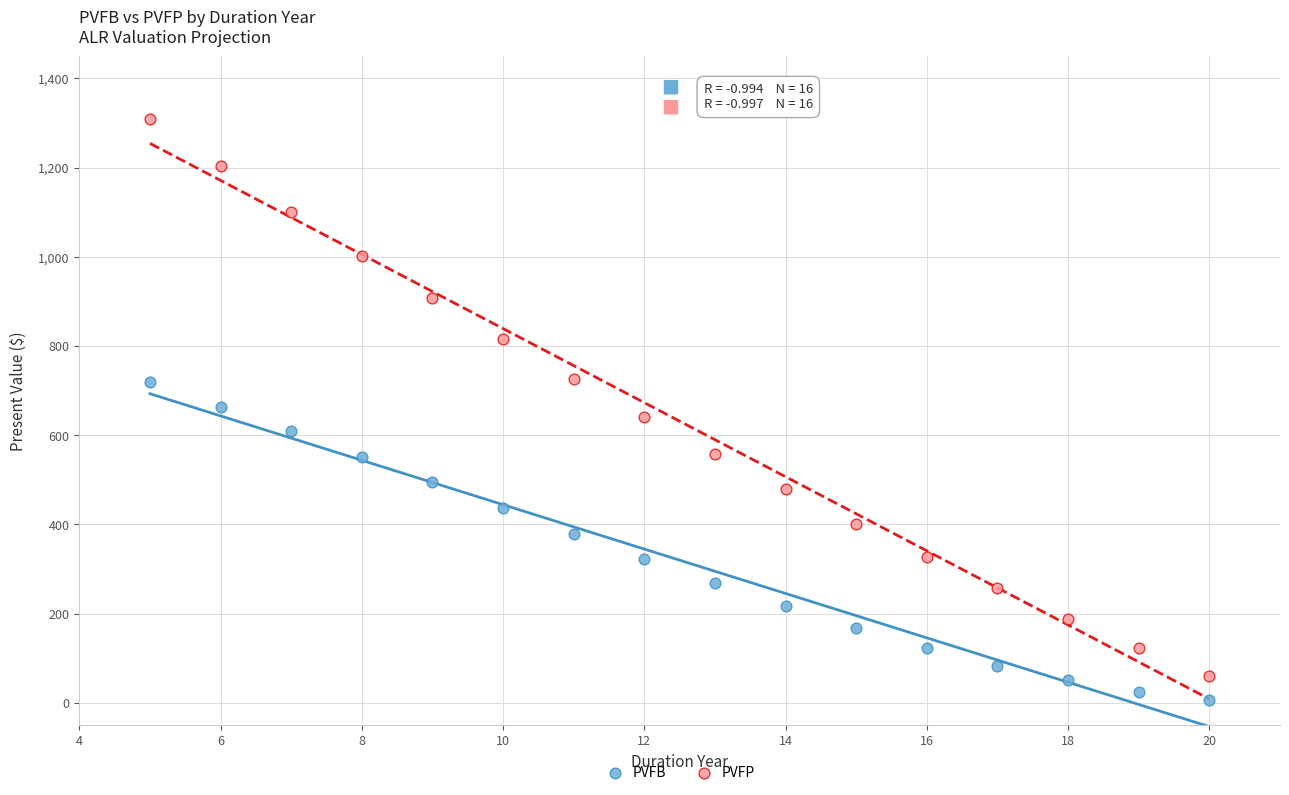

In the PVFB series, what Y value is closest to 362?

379.5